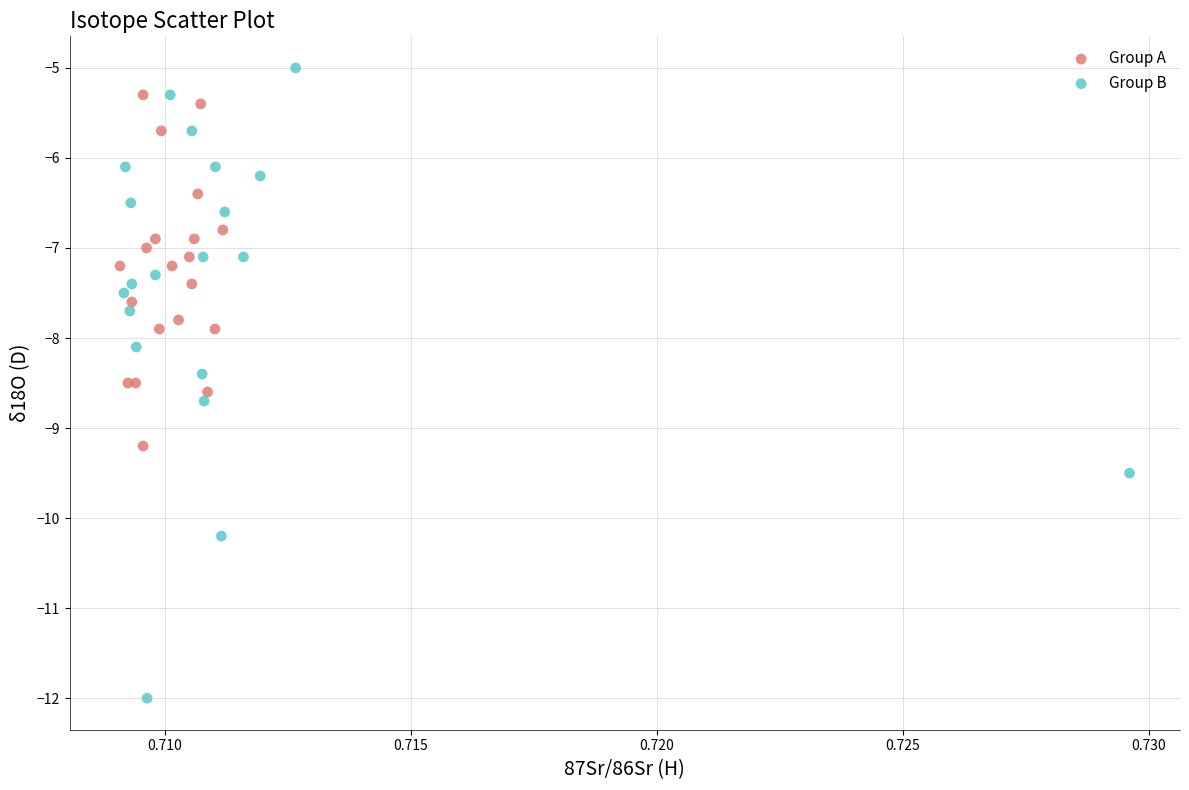

Which series reaches the maximum Y coordinate?

Group B